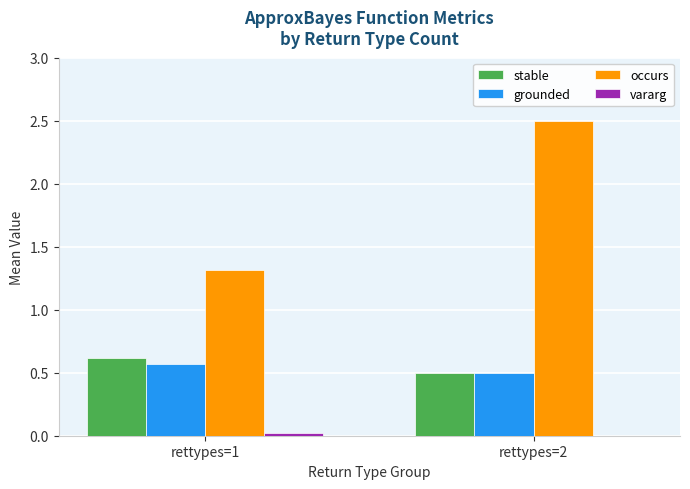

How many groups of bars are there?

2